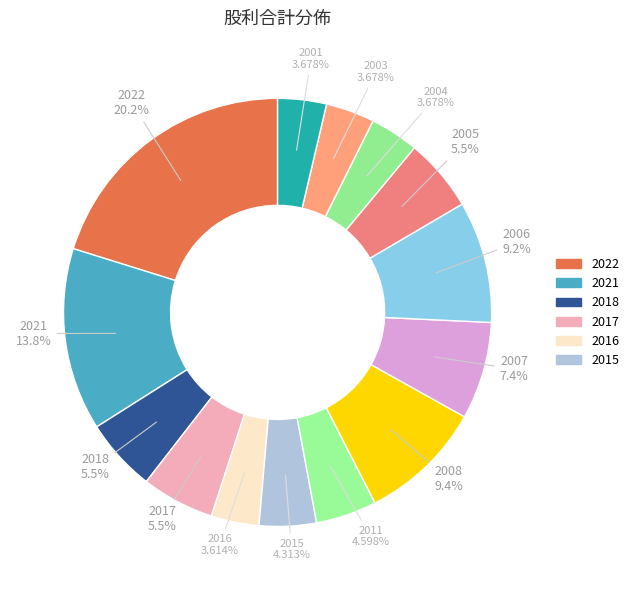

How many segments does this pie chart have?

14